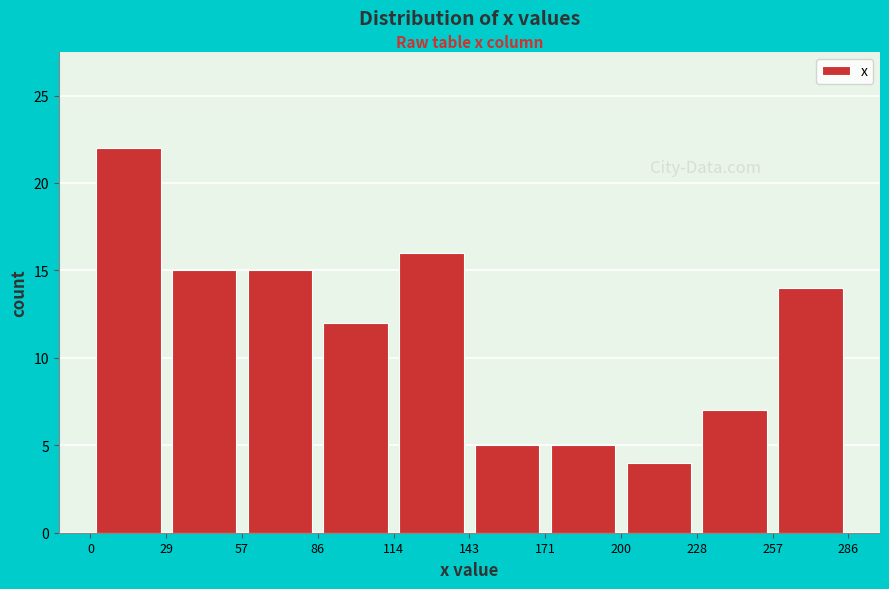

Reading left to right, list every bar in this chart as the range it spans on the x-axis followed by its height. The values are not printed on the chart, so give them approximately, as read against the axis.

0 to 29: 22
29 to 57: 15
57 to 86: 15
86 to 114: 12
114 to 143: 16
143 to 171: 5
171 to 200: 5
200 to 228: 4
228 to 257: 7
257 to 286: 14